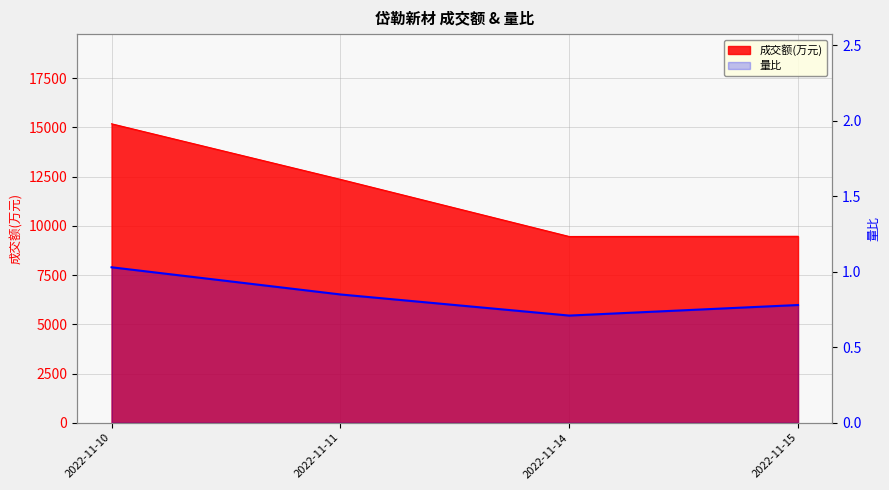

What is the smallest value displayed?

0.7